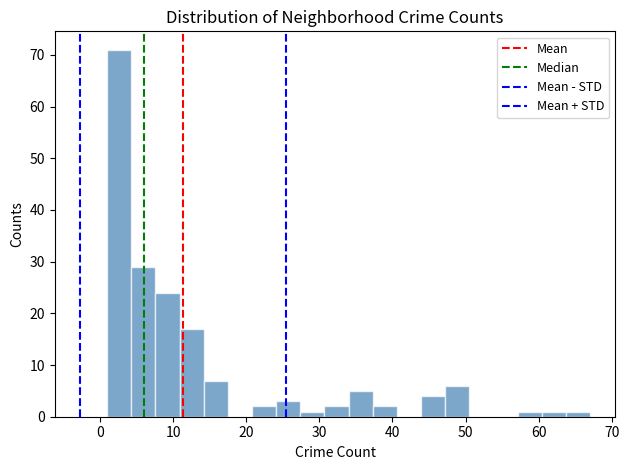

Around what value on the x-axis is the tallest bar? Give the approximate position of its centre, as read against the axis.

3